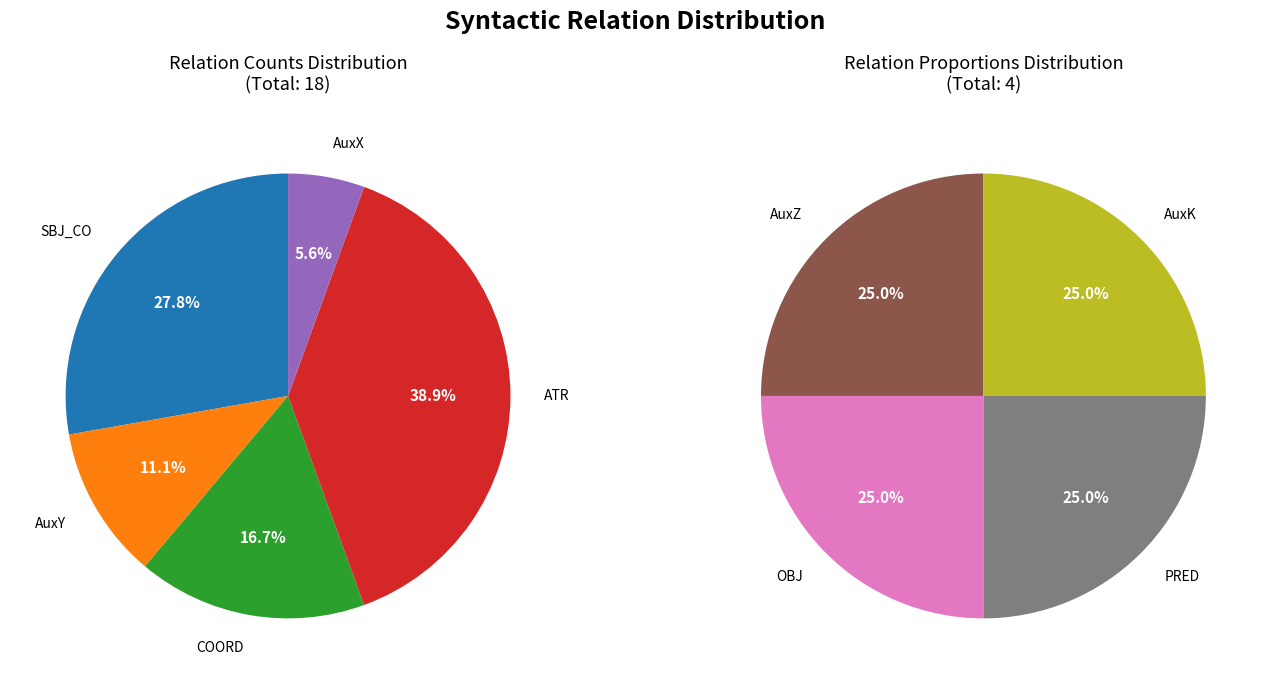

How many segments does this pie chart have?

9